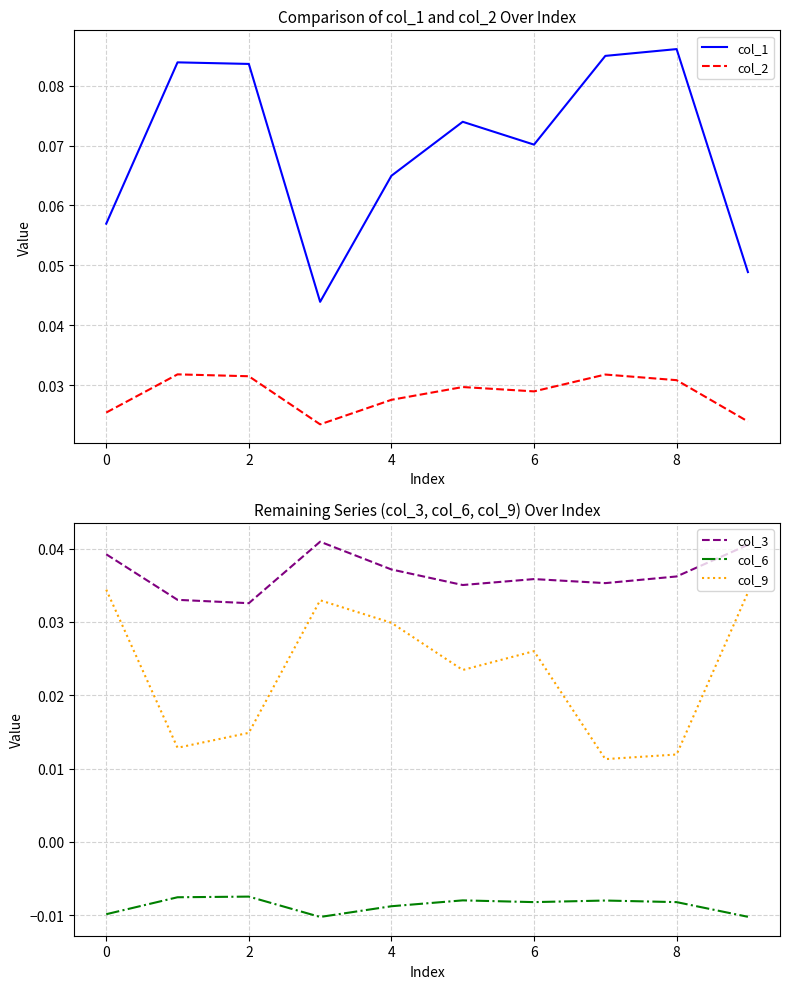

True or false: col_9 and col_3 intersect in this chart.

False